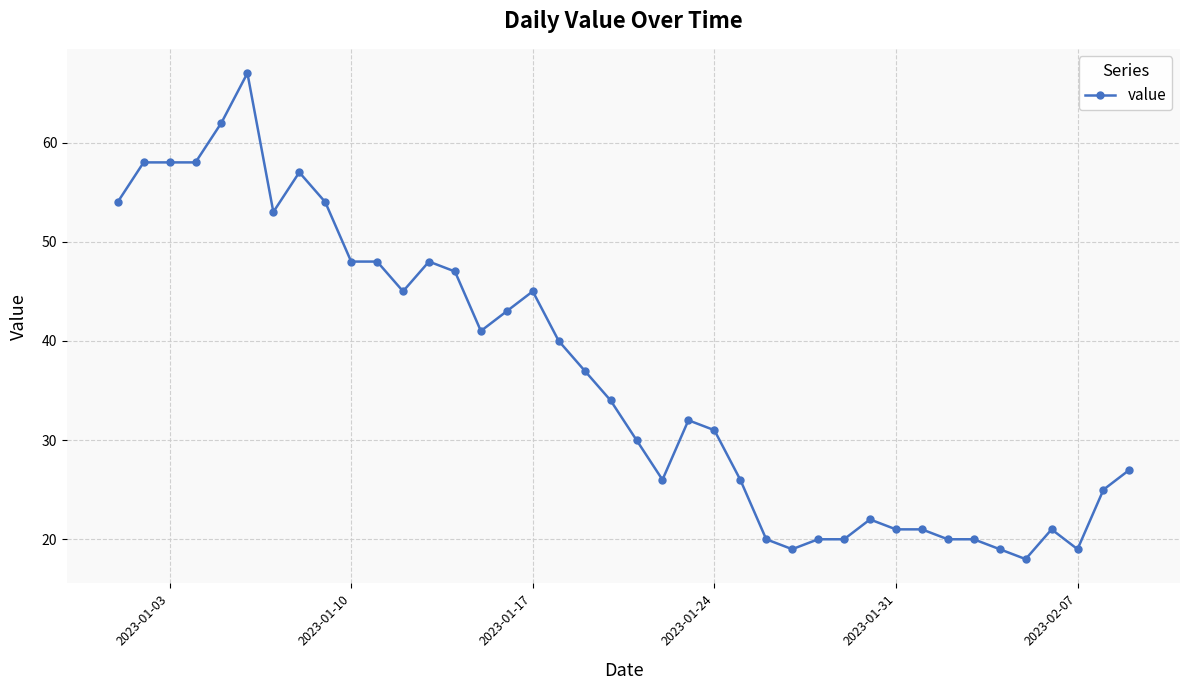

What is the maximum value shown in the chart?

67